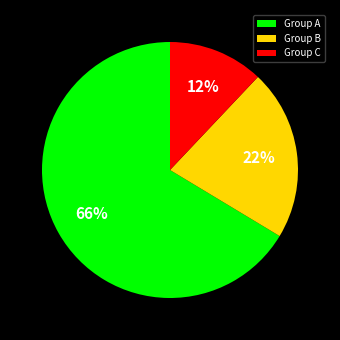

Approximately how many times larger is the value at Group A compared to Group C?

5.5